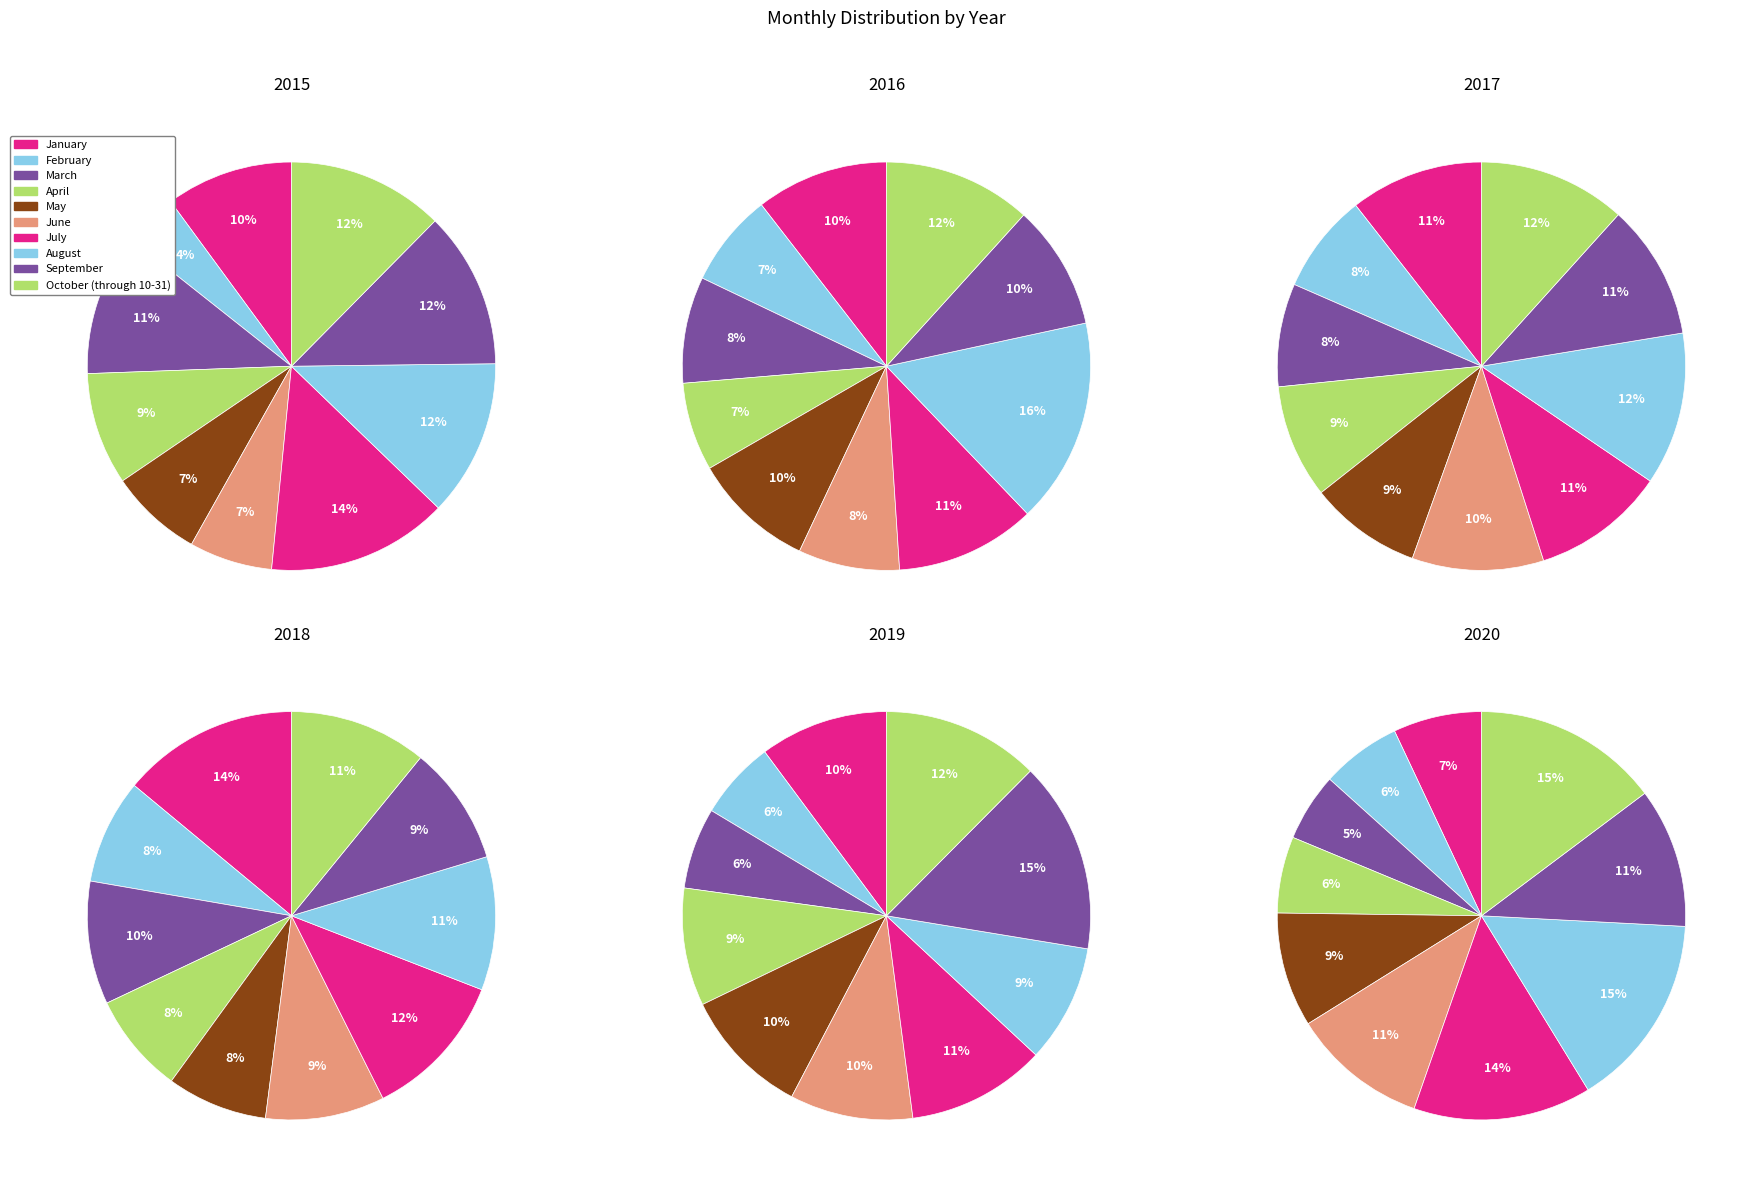

To the nearest percent, what is the difference between the largest and smallest slice percentages?

10%